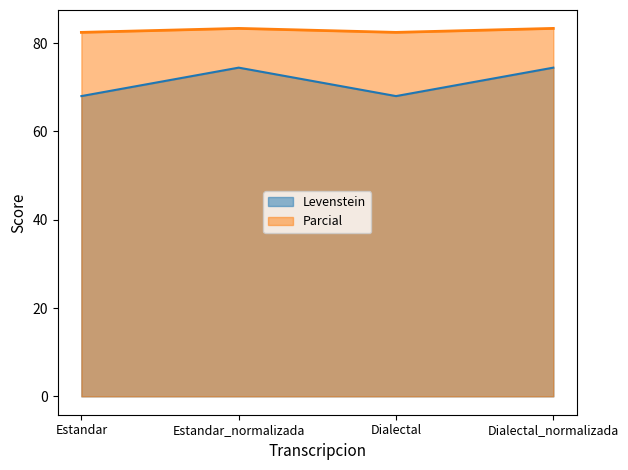

Between Dialectal_normalizada and Estandar_normalizada, which is larger?

Dialectal_normalizada